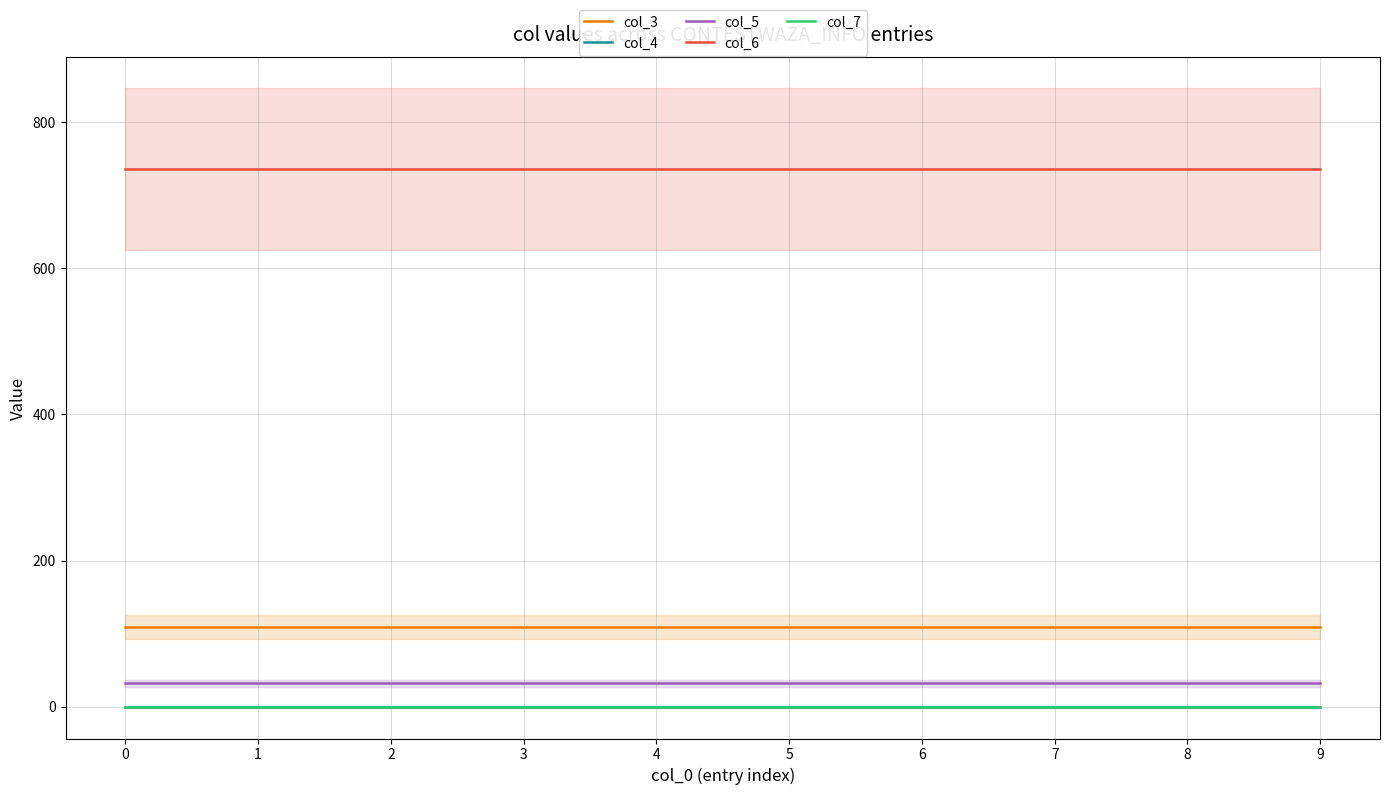

Is this an area chart (filled region under the line)?

No